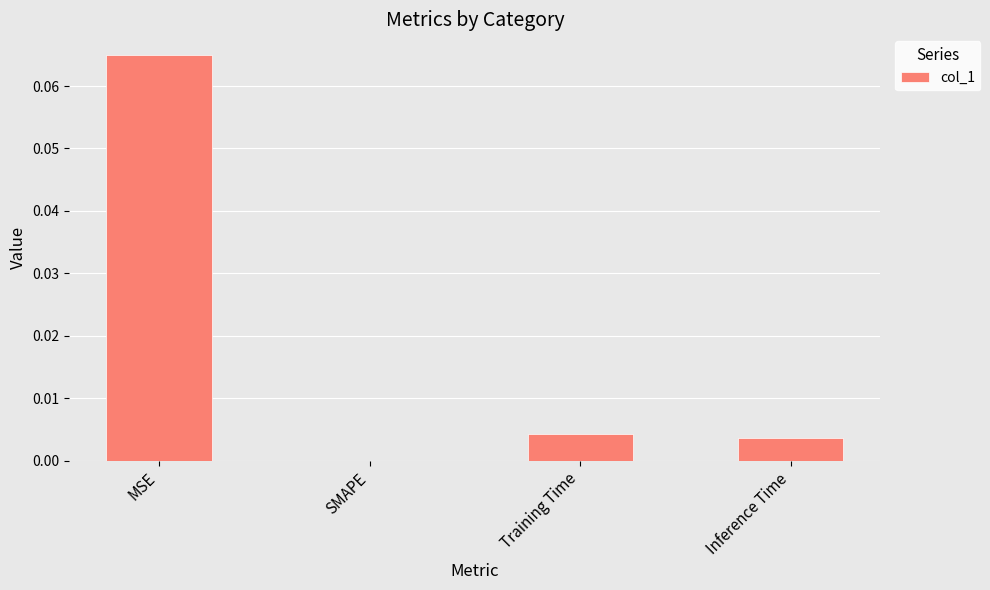

At which category does the chart reach its peak across all series?

MSE